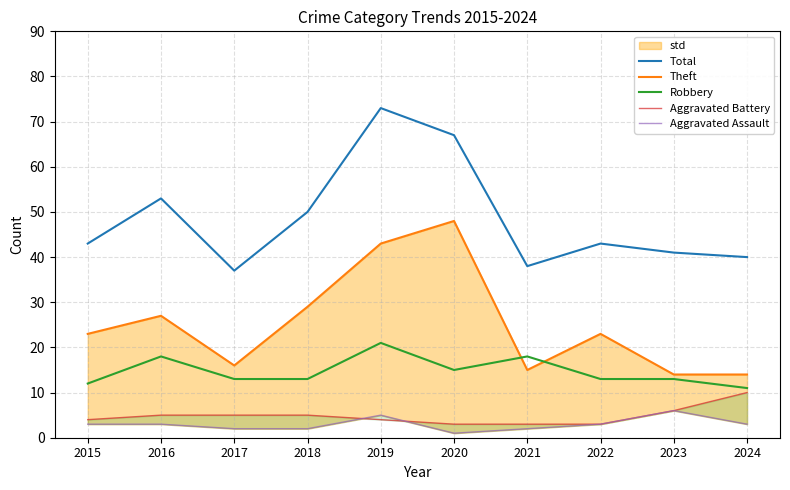

Count the Aggravated Assault values in the range 2 to 3.

7